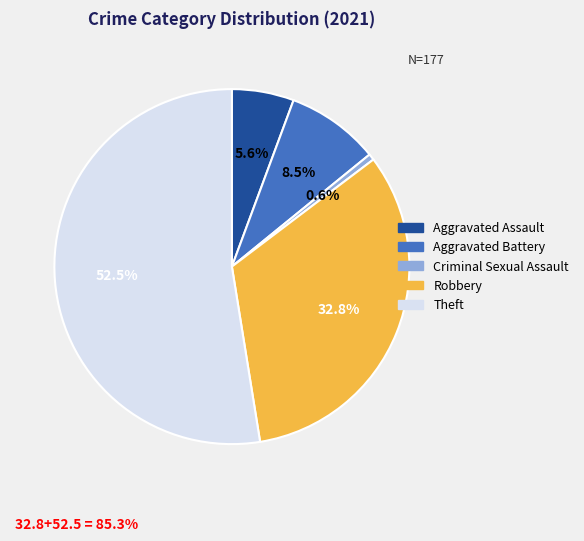

Which category has the smallest portion of the pie?

Criminal Sexual Assault